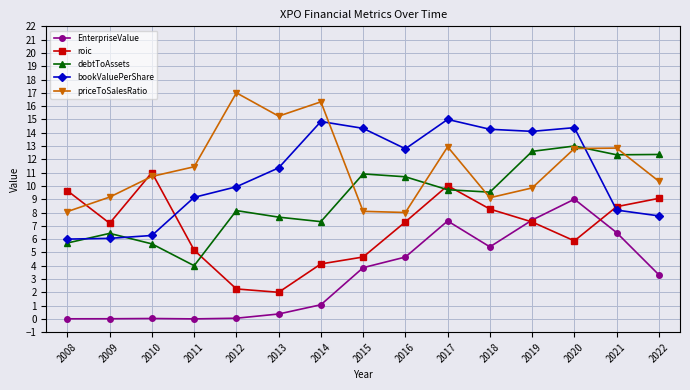

Between which two adjacent categories do debtToAssets and roic first intersect?

2011 and 2012